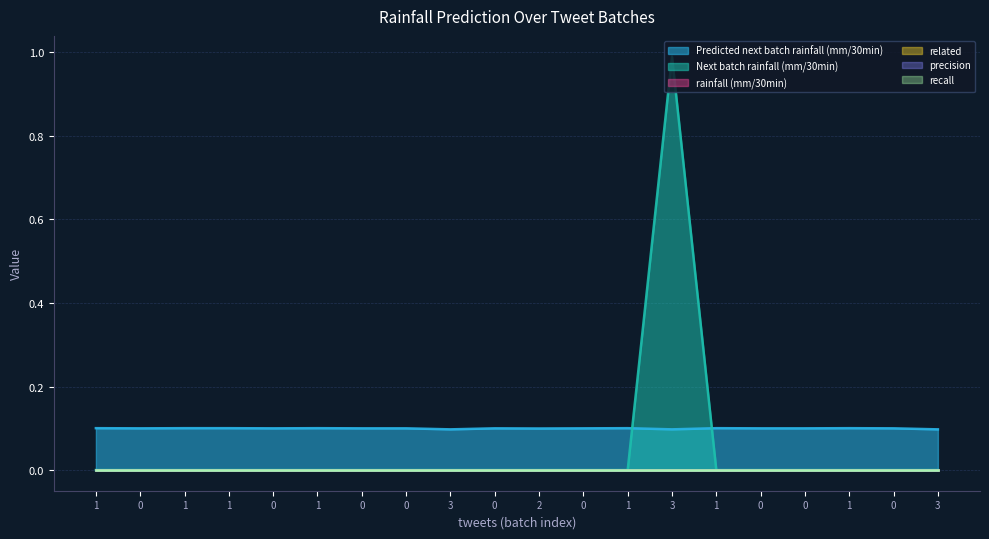

Which series has the widest spread of values?

Next batch rainfall (mm/30min)